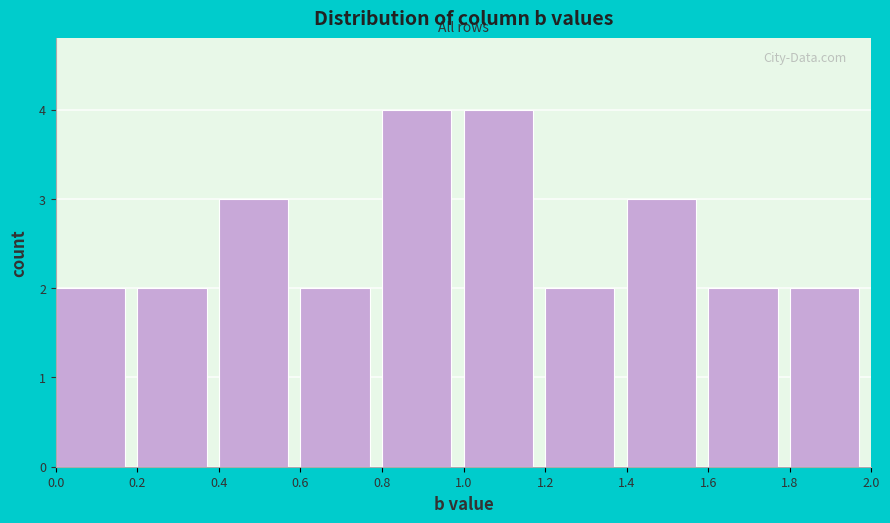

Reading left to right, list every bar in this chart as the range it spans on the x-axis followed by its height. The values are not printed on the chart, so give them approximately, as read against the axis.

0.0 to 0.2: 2
0.2 to 0.4: 2
0.4 to 0.6: 3
0.6 to 0.8: 2
0.8 to 1.0: 4
1.0 to 1.2: 4
1.2 to 1.4: 2
1.4 to 1.6: 3
1.6 to 1.8: 2
1.8 to 2.0: 2